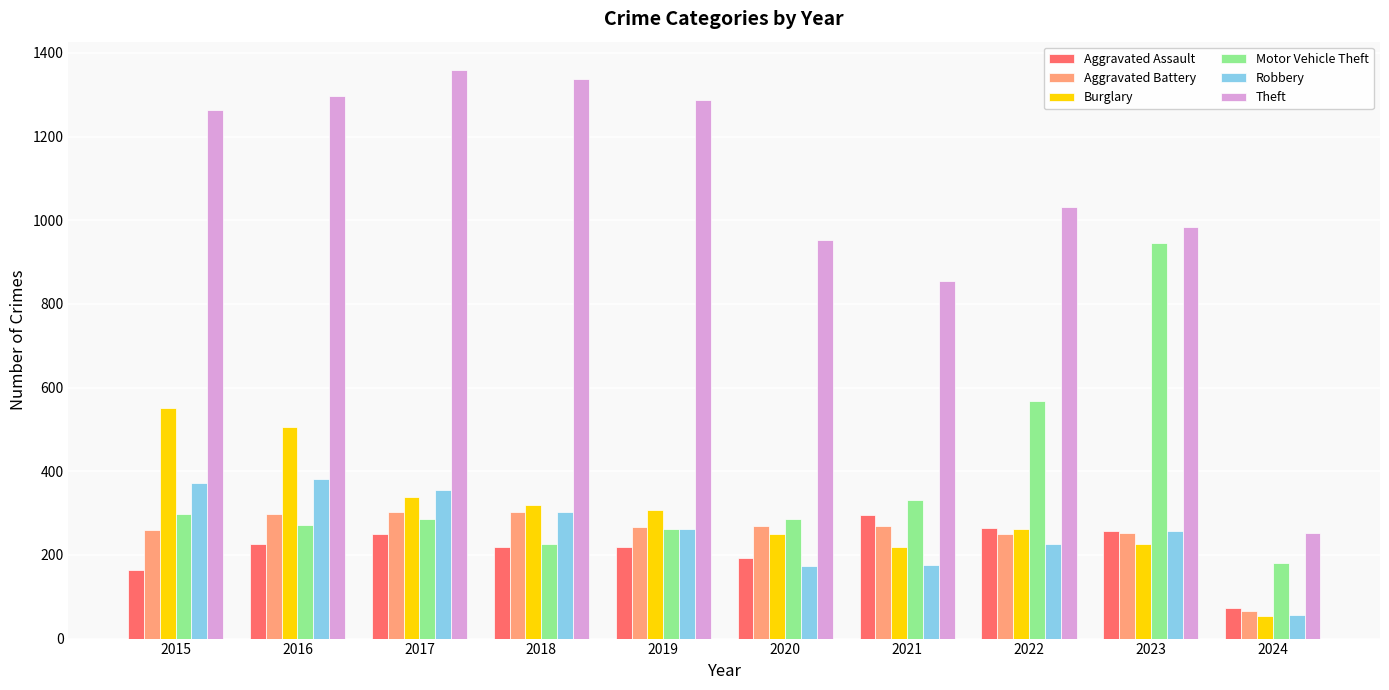

What are all the series names shown in the legend?

Aggravated Assault, Aggravated Battery, Burglary, Motor Vehicle Theft, Robbery, Theft